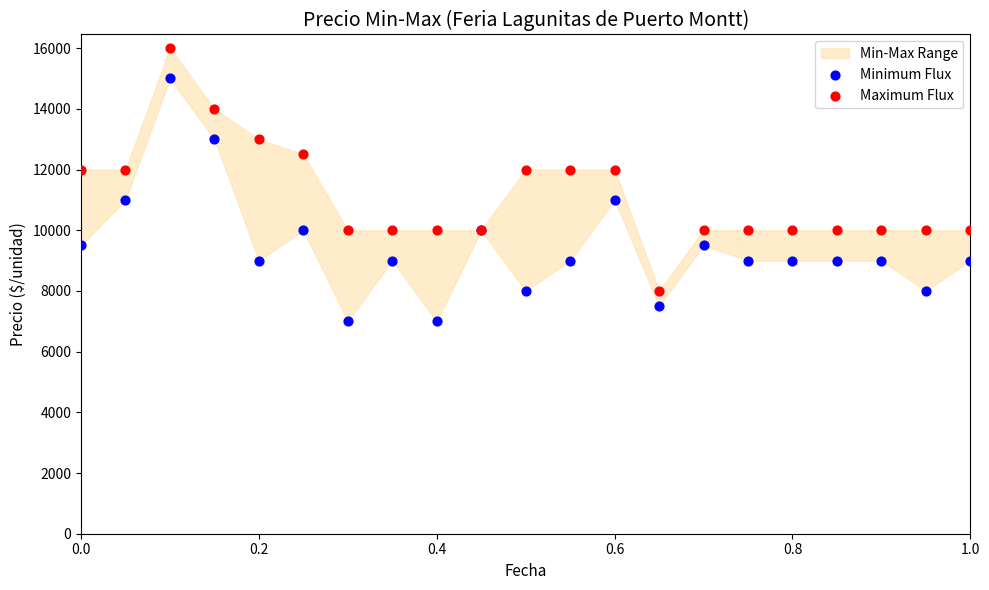

Which series contains the highest Y value?

Maximum Flux